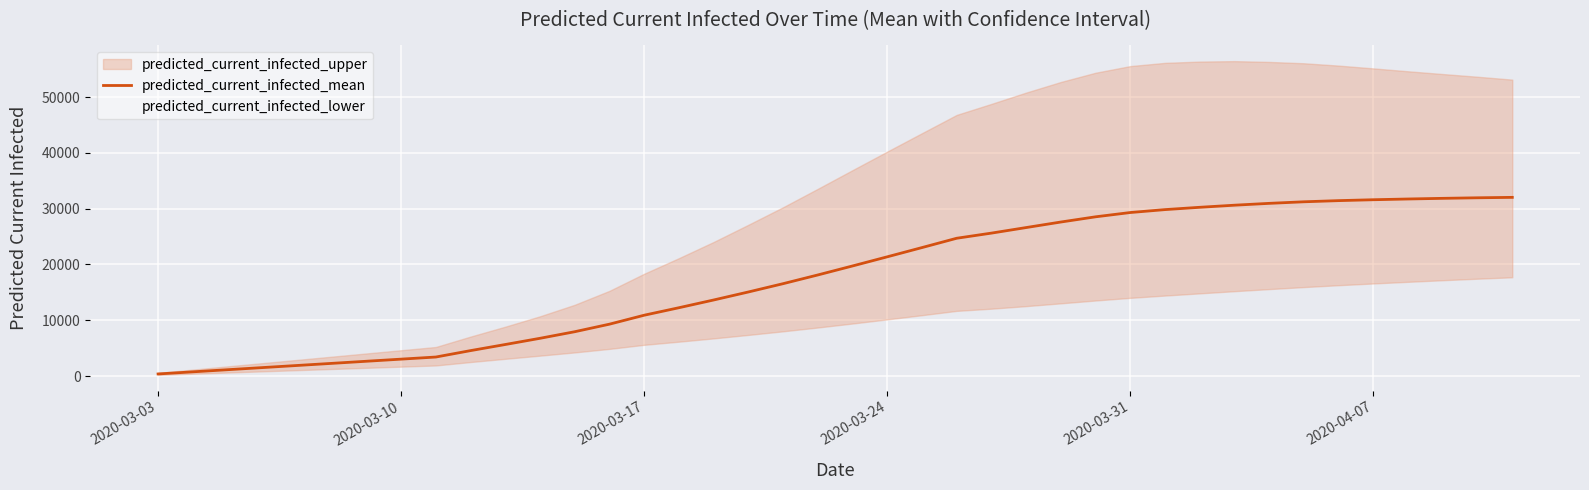

At how many categories does at least one series exceed 13352?

24